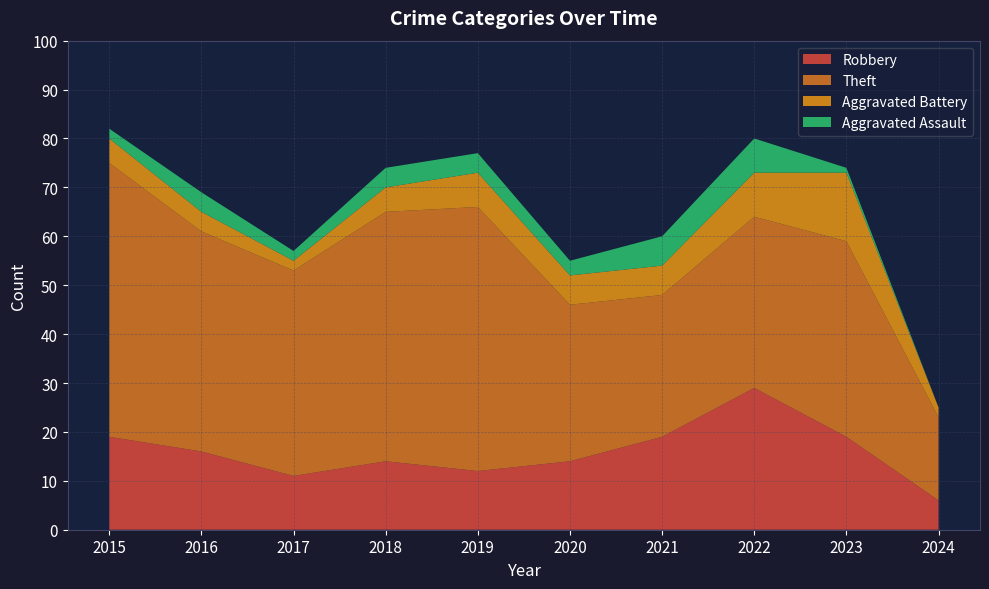

Reading left to right, what are all the values shown in this chart?

Robbery: 2015=19	2016=16	2017=11	2018=14	2019=12	2020=14	2021=19	2022=29	2023=19	2024=6
Theft: 2015=56	2016=45	2017=42	2018=51	2019=54	2020=32	2021=29	2022=35	2023=40	2024=17
Aggravated Battery: 2015=5	2016=4	2017=2	2018=5	2019=7	2020=6	2021=6	2022=9	2023=14	2024=2
Aggravated Assault: 2015=2	2016=4	2017=2	2018=4	2019=4	2020=3	2021=6	2022=7	2023=1	2024=0